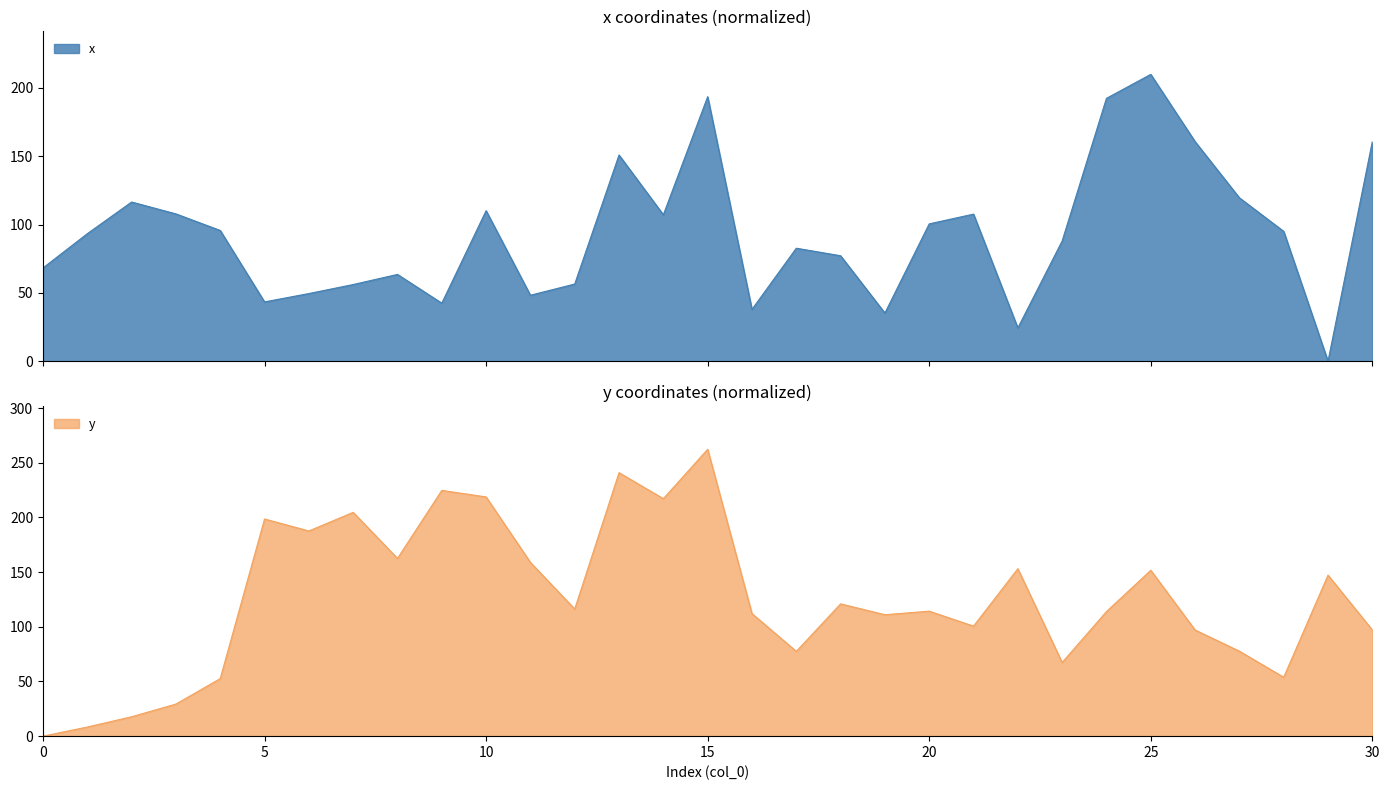

At which label does x first exceed 93?

1